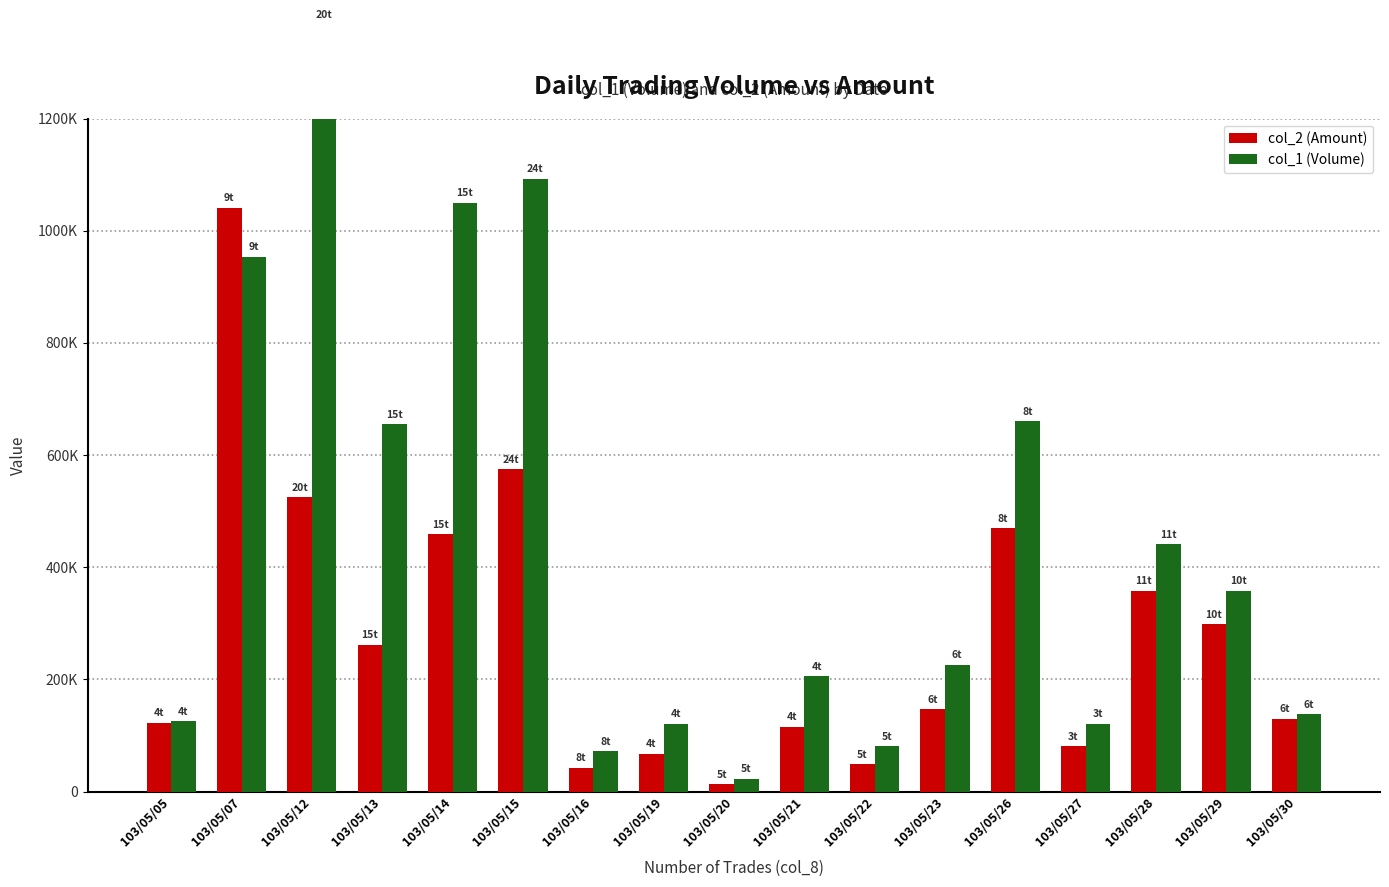

Rank the series by their average value, from lowest to highest.

col_2 (Amount), col_1 (Volume)